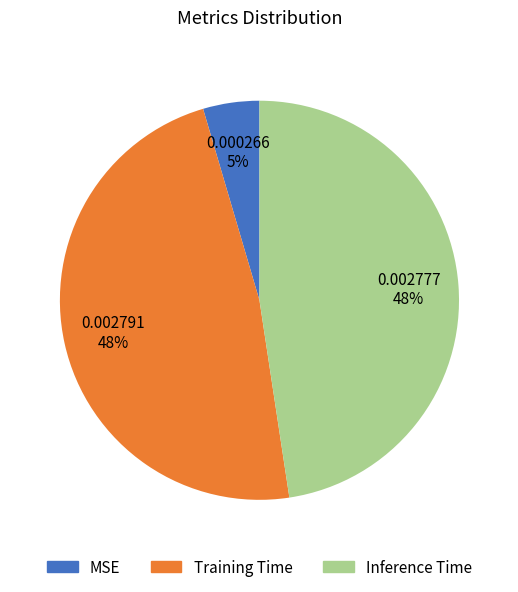

Is there any slice that represents more than half of the pie?

No